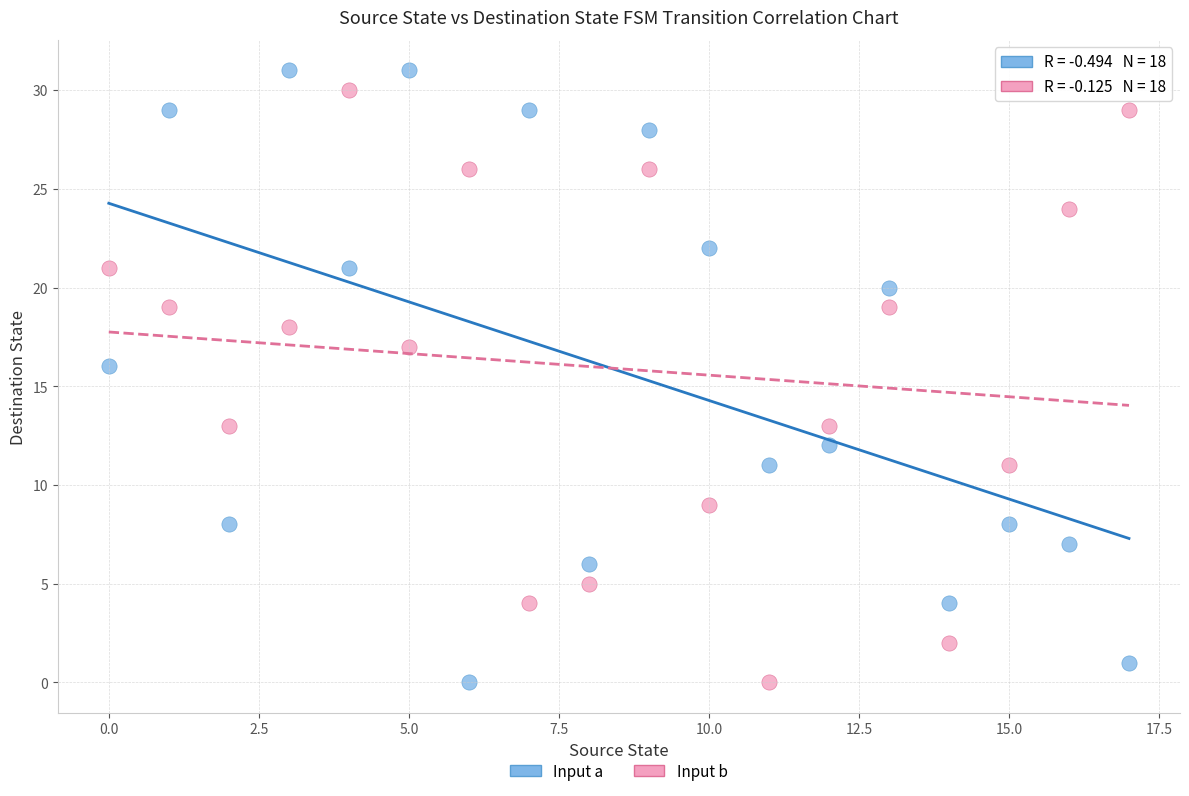

In the Input a series, what Y value is closest to 15?

16